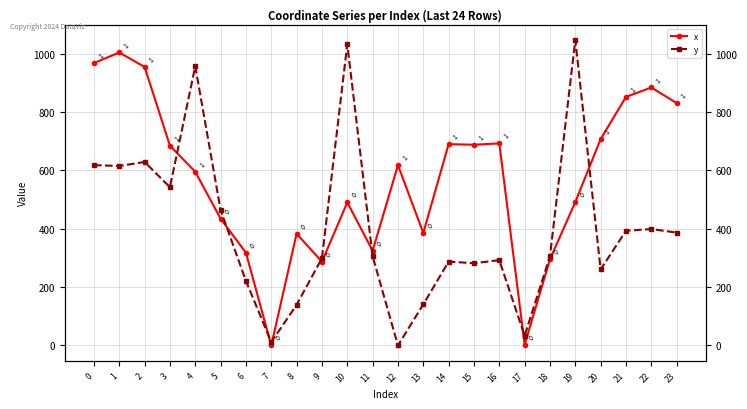

Does the chart display data point markers on the line(s)?

Yes